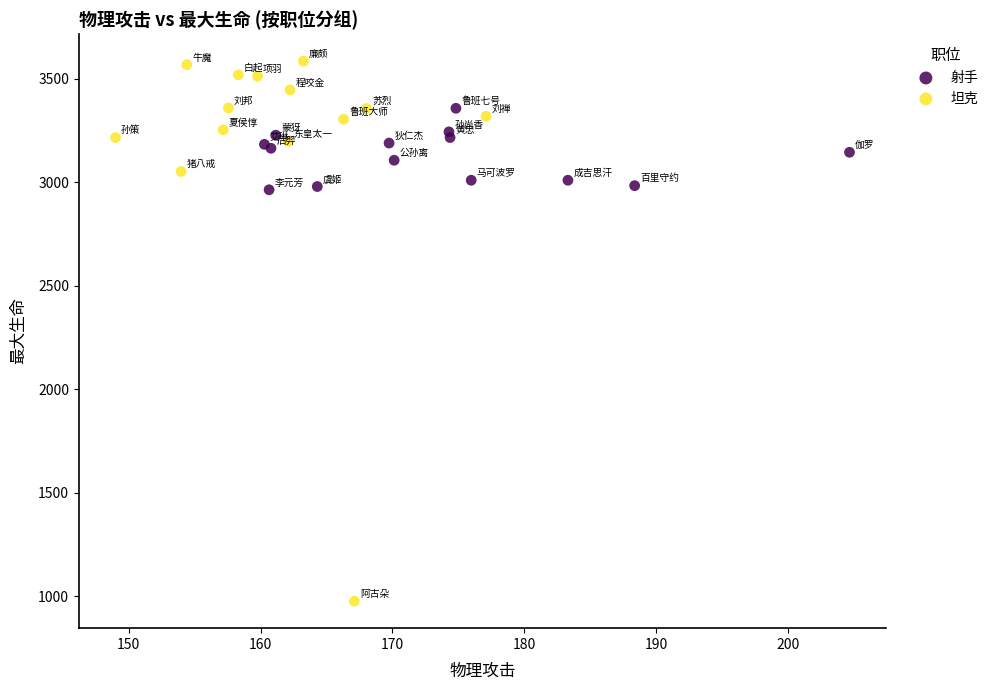

Which series contains the lowest Y value?

坦克